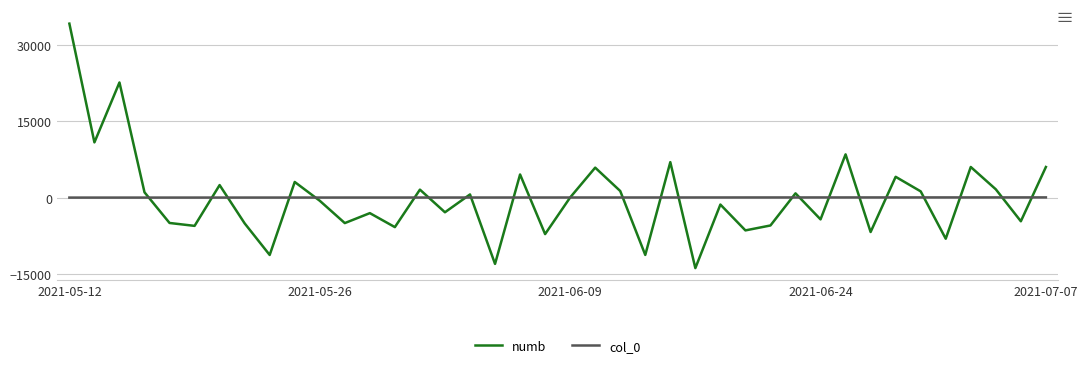

What is the difference between the maximum and minimum values in the numb series?

47924